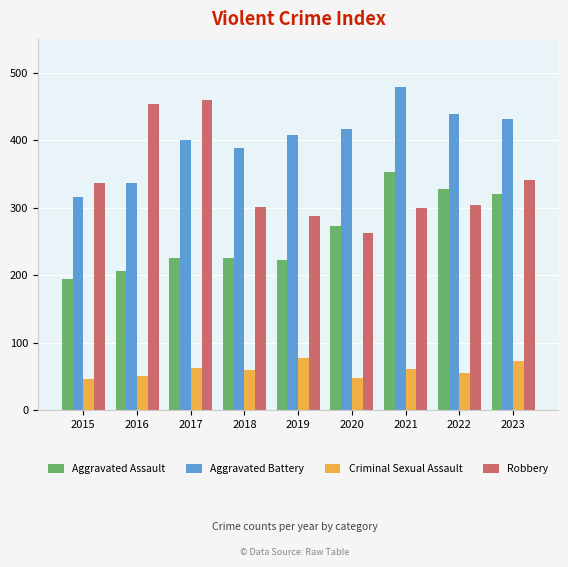

Is the value of Criminal Sexual Assault at 2017 greater than the value of Aggravated Battery at 2015?

No